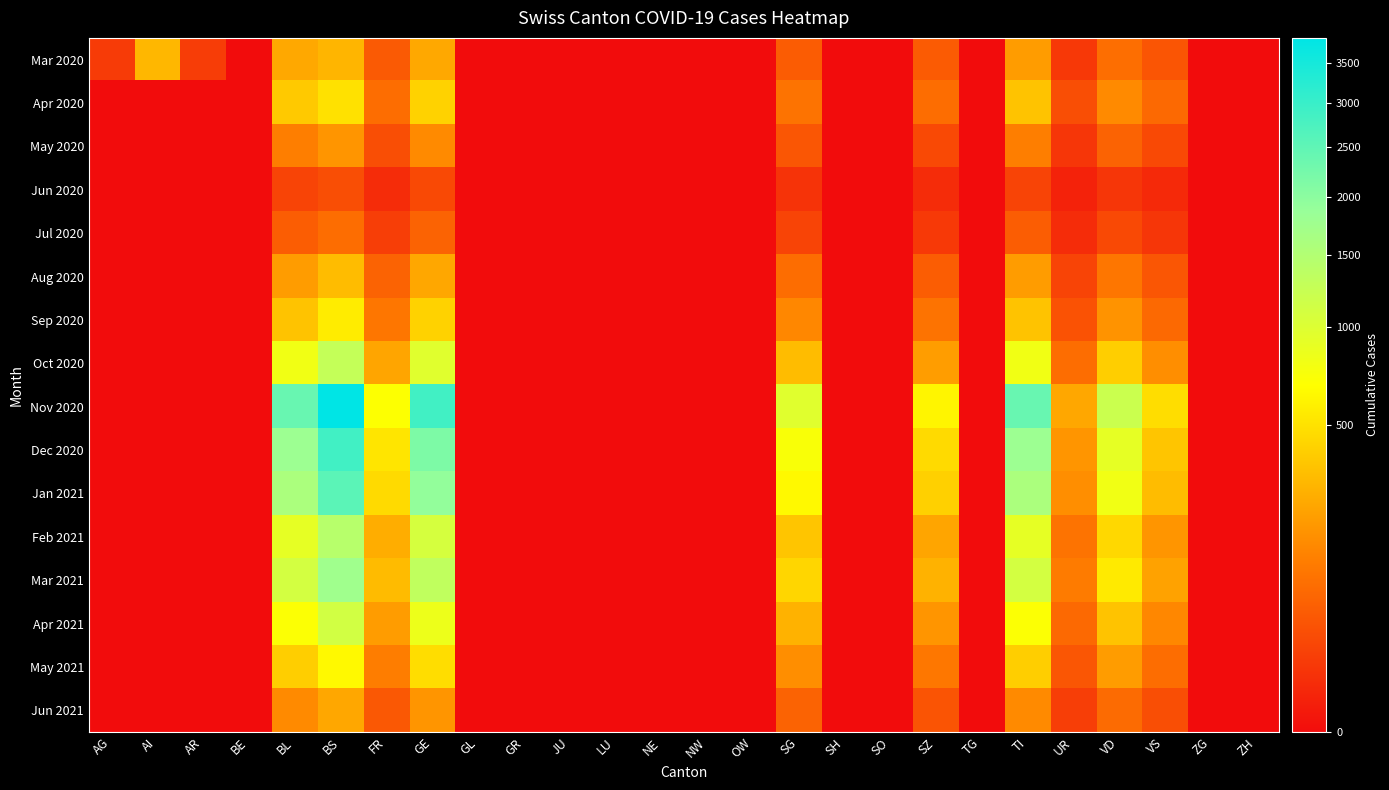

Which series has the largest range (max minus min)?

Nov 2020